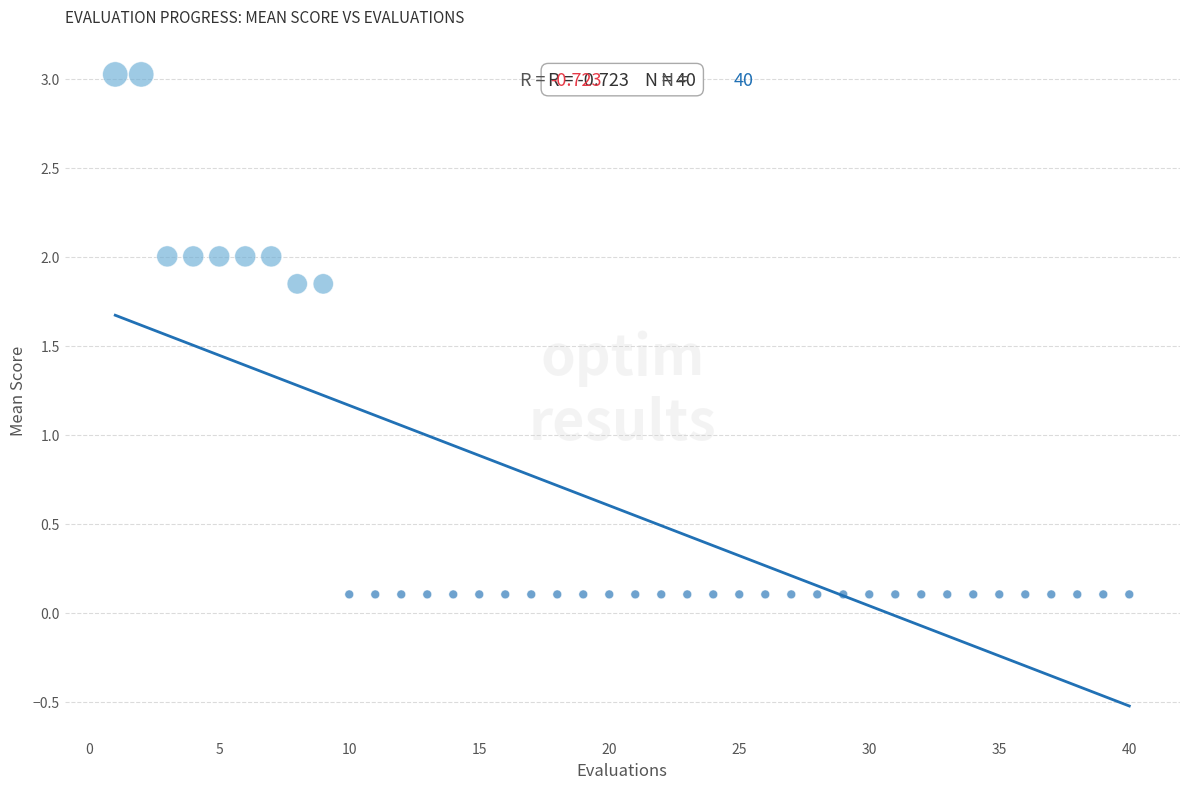

What is the range of X values (max minus min)?

39.0